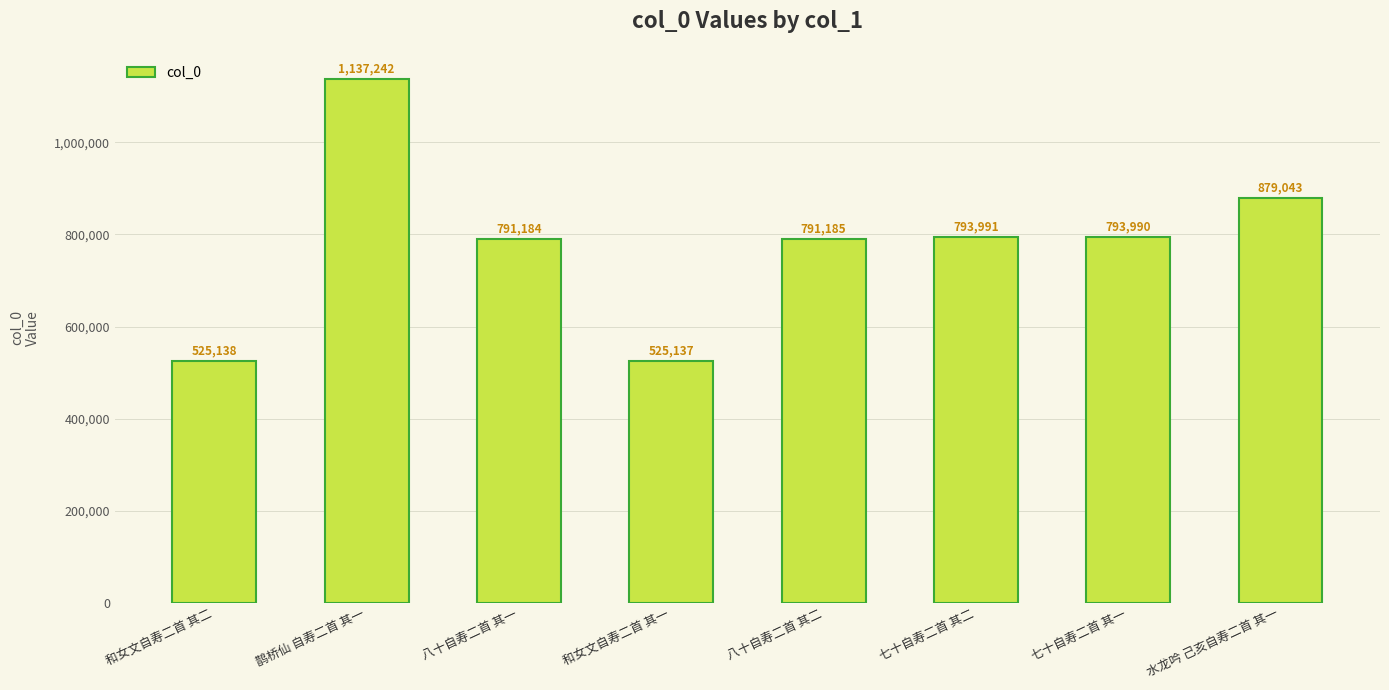

What is the difference between the second highest and second lowest values?

353905